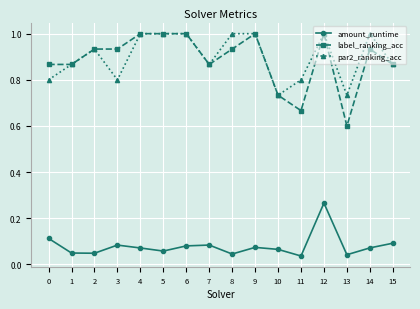

At how many categories does at least one series exceed 0?

16